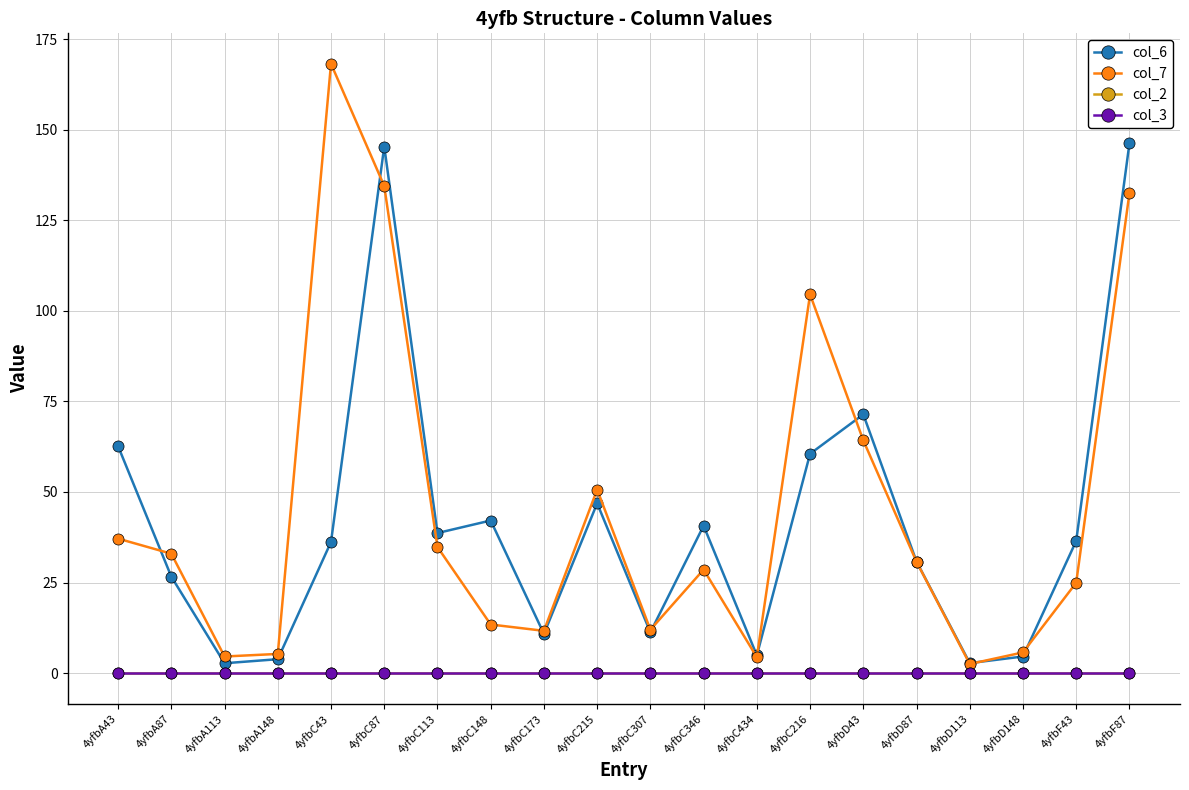

Does the chart have visible grid lines?

Yes